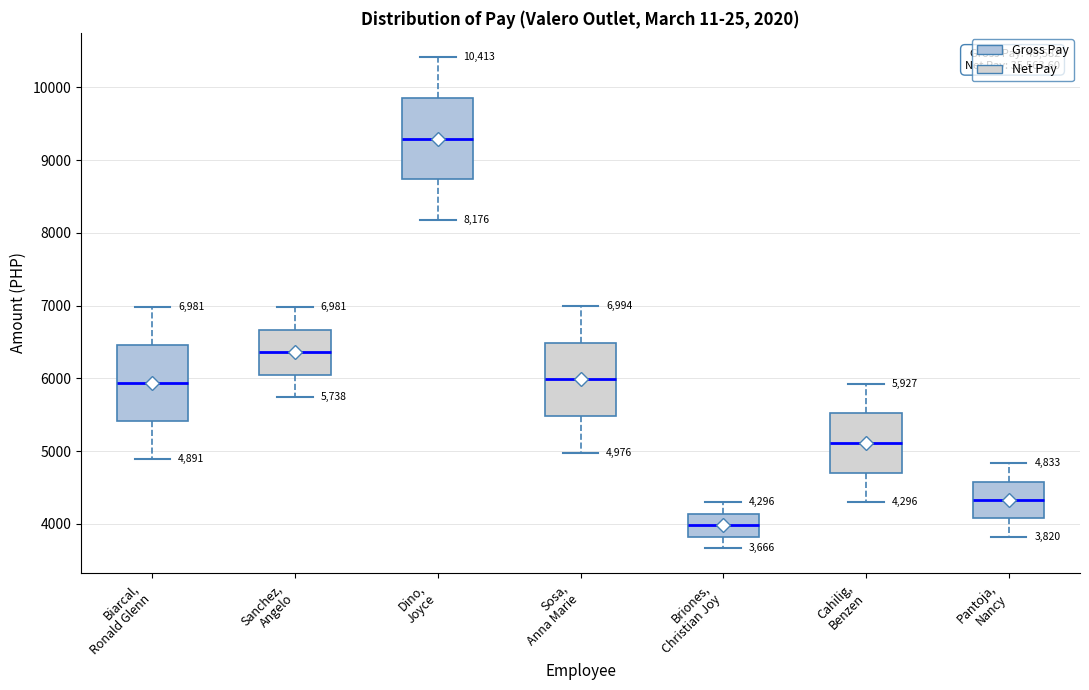

Which box's median line is the lowest?

Briones, Christian Joy